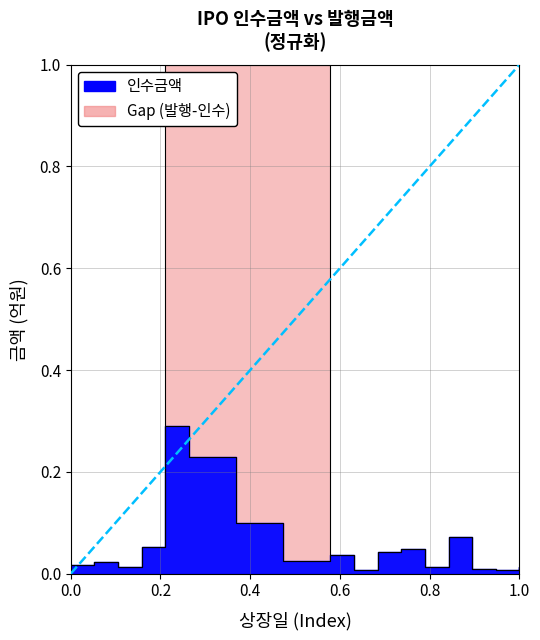

The value of 인수금액 at 2024-05-08 is 0.1. True or false?

False